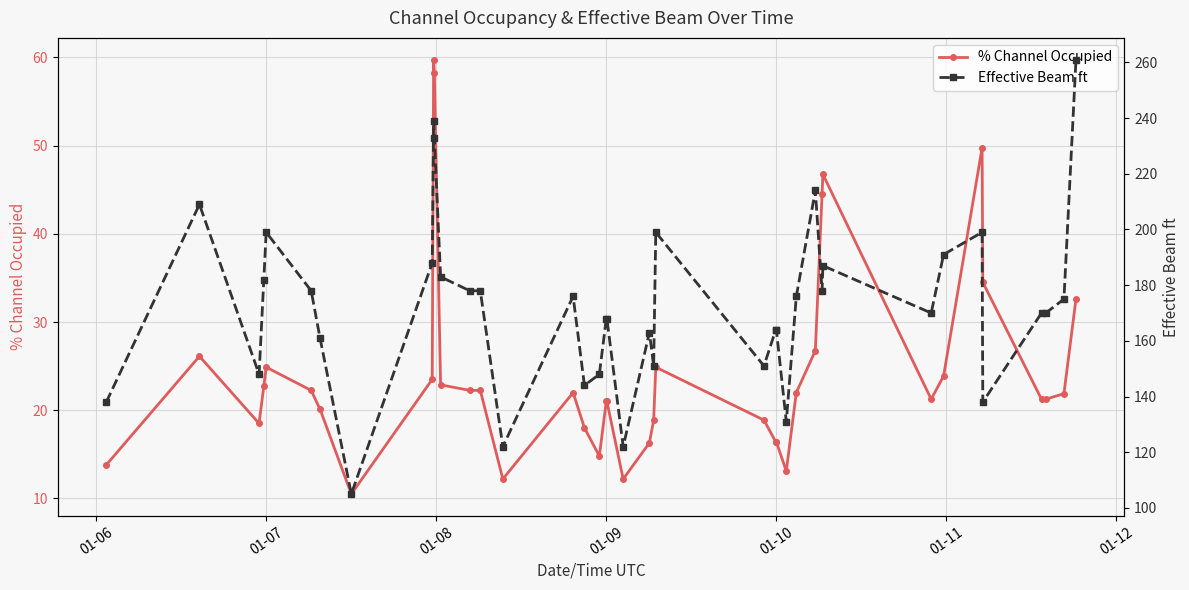

True or false: % Channel Occupied and Effective Beam ft intersect in this chart.

False